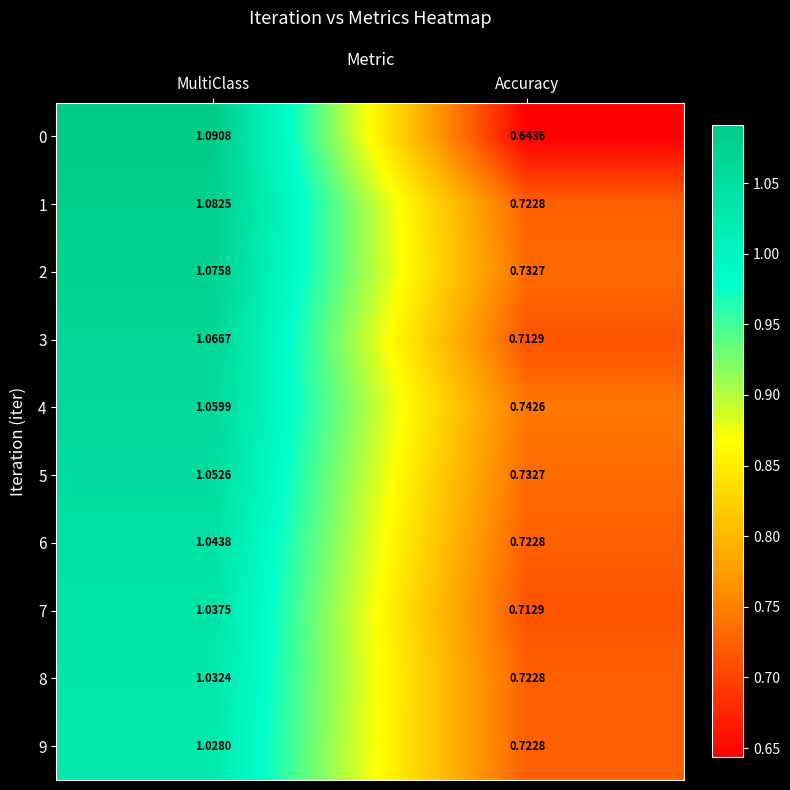

At which label does 0 first exceed 1?

MultiClass